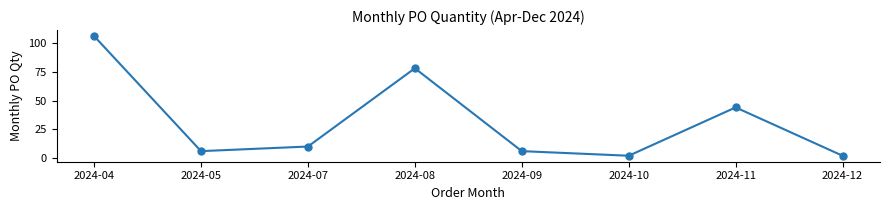

How many points are higher than both their immediate neighbors (excluding endpoints)?

2